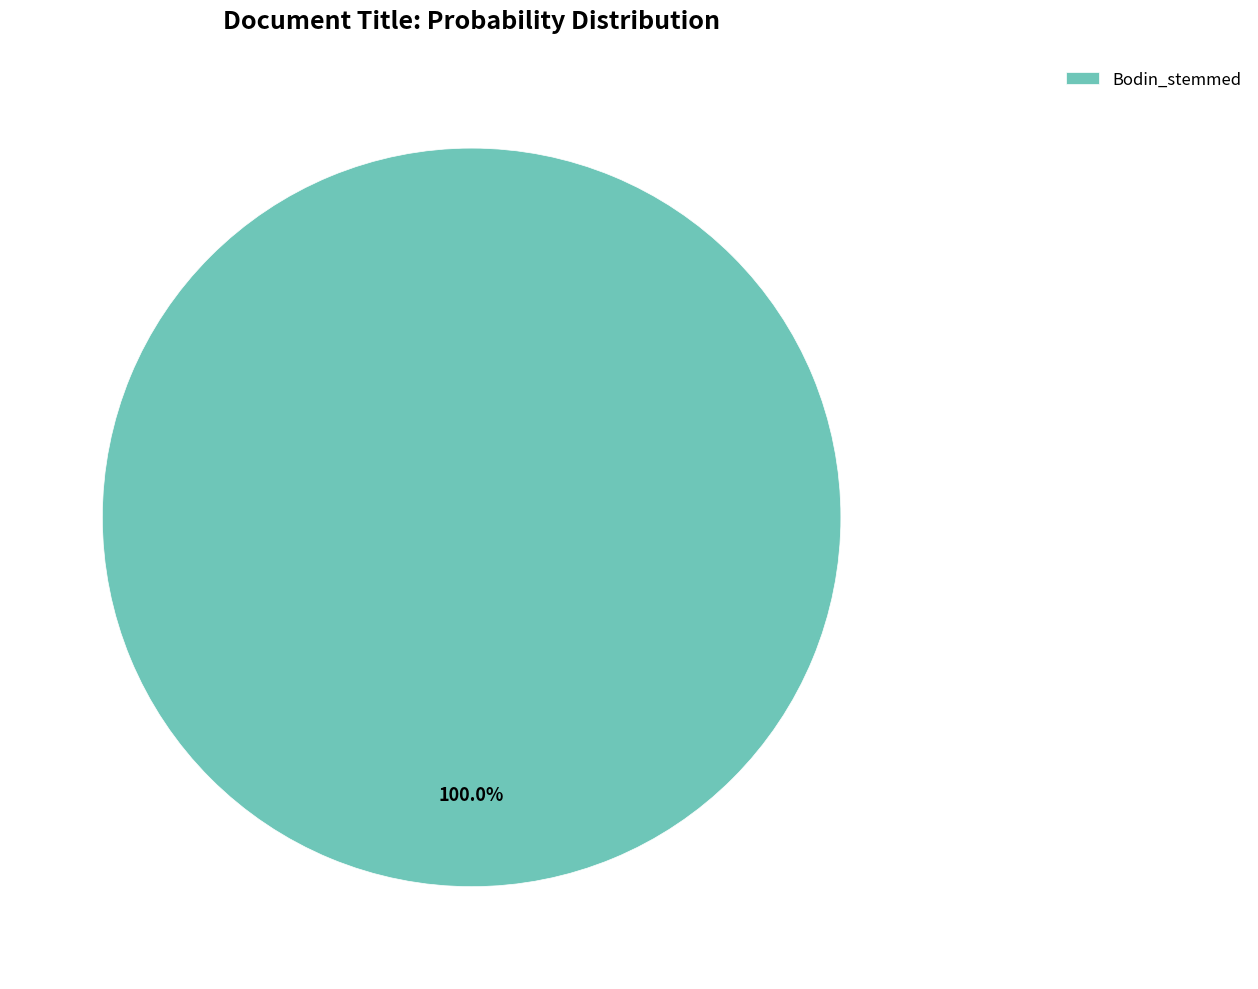

To the nearest percent, what portion does Bodin_stemmed represent?

100%